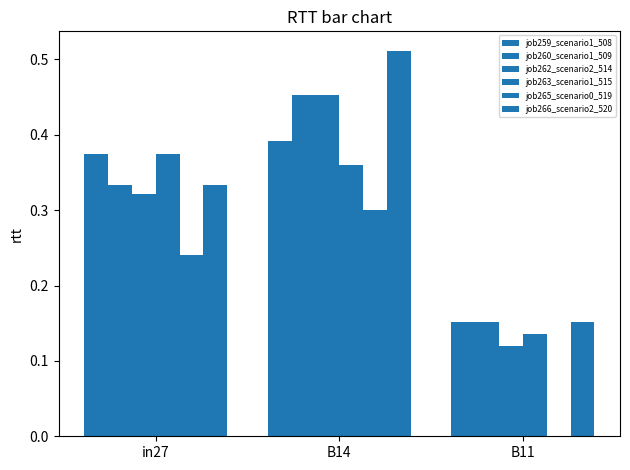

Reading right to left, transcribe all the data shown in this chart.

job259_scenario1_508: 0.2	0.4	0.4
job260_scenario1_509: 0.2	0.5	0.3
job262_scenario2_514: 0.1	0.5	0.3
job263_scenario1_515: 0.1	0.4	0.4
job265_scenario0_519: 0.0	0.3	0.2
job266_scenario2_520: 0.2	0.5	0.3